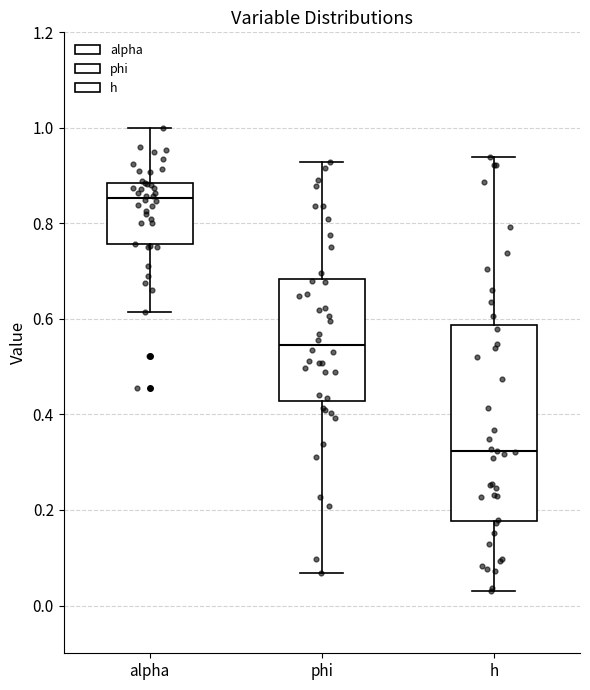

Which box is the tallest, from its lower edge to its upper edge?

h